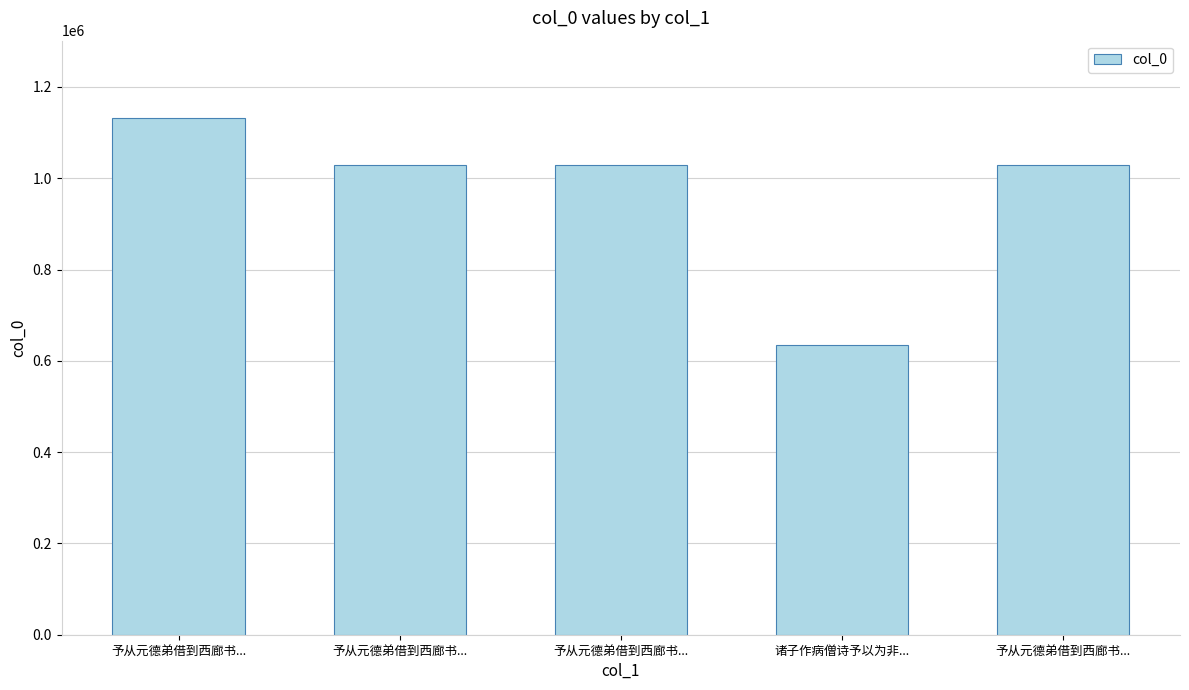

What is the label of the 3rd bar from the right?

予从元德弟借到西廊书...